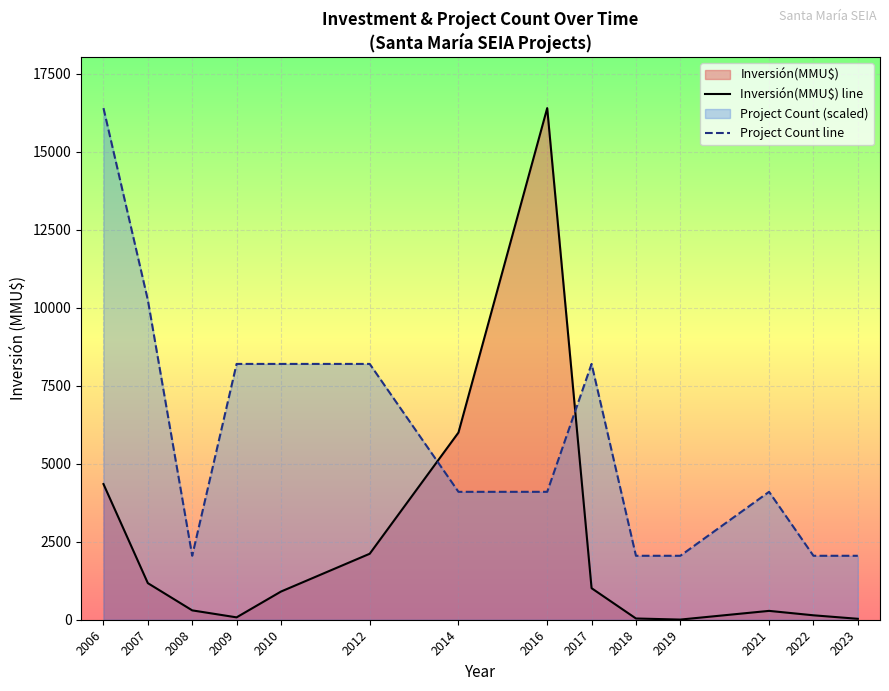

What is the total value across all series at 2006?

20749